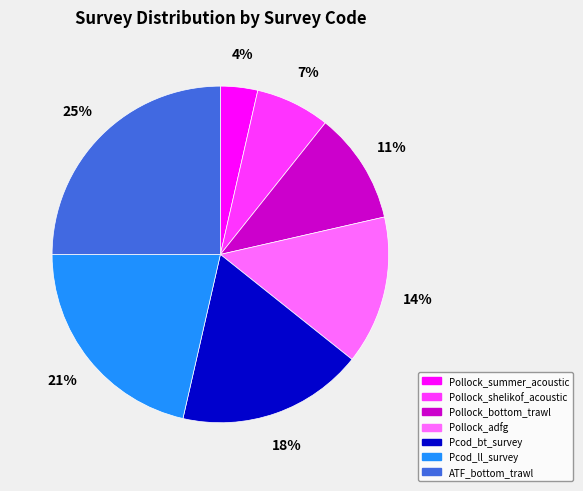

What is the ratio of the value at Pcod_ll_survey to the value at Pcod_bt_survey?

1.2